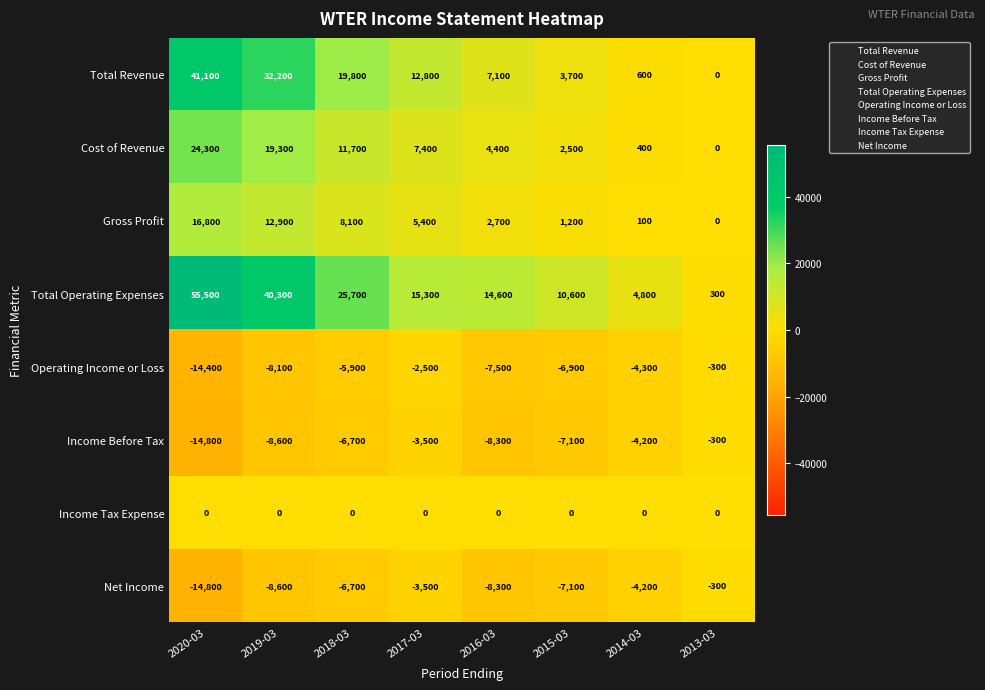

List the labels in order of Total Operating Expenses value, smallest first.

2013-03, 2014-03, 2015-03, 2016-03, 2017-03, 2018-03, 2019-03, 2020-03